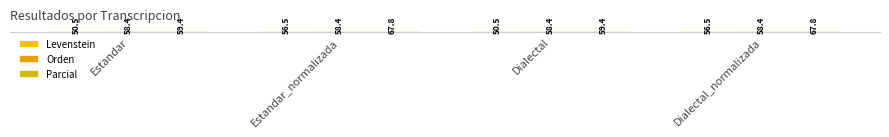

Where does the Levenstein series first go above 56?

Estandar_normalizada